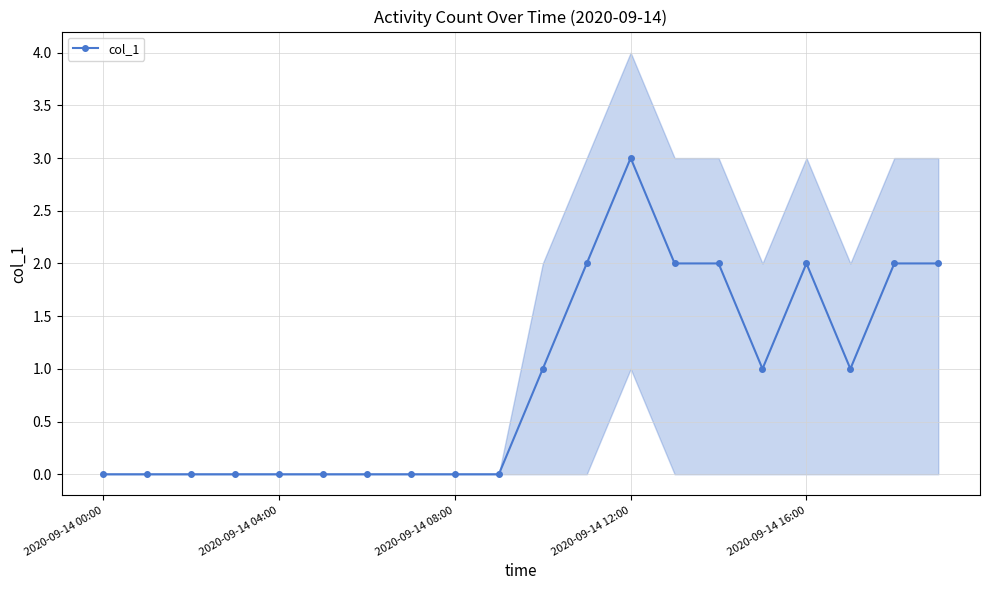

True or false: col_1 has more than 0 interior local peaks.

True